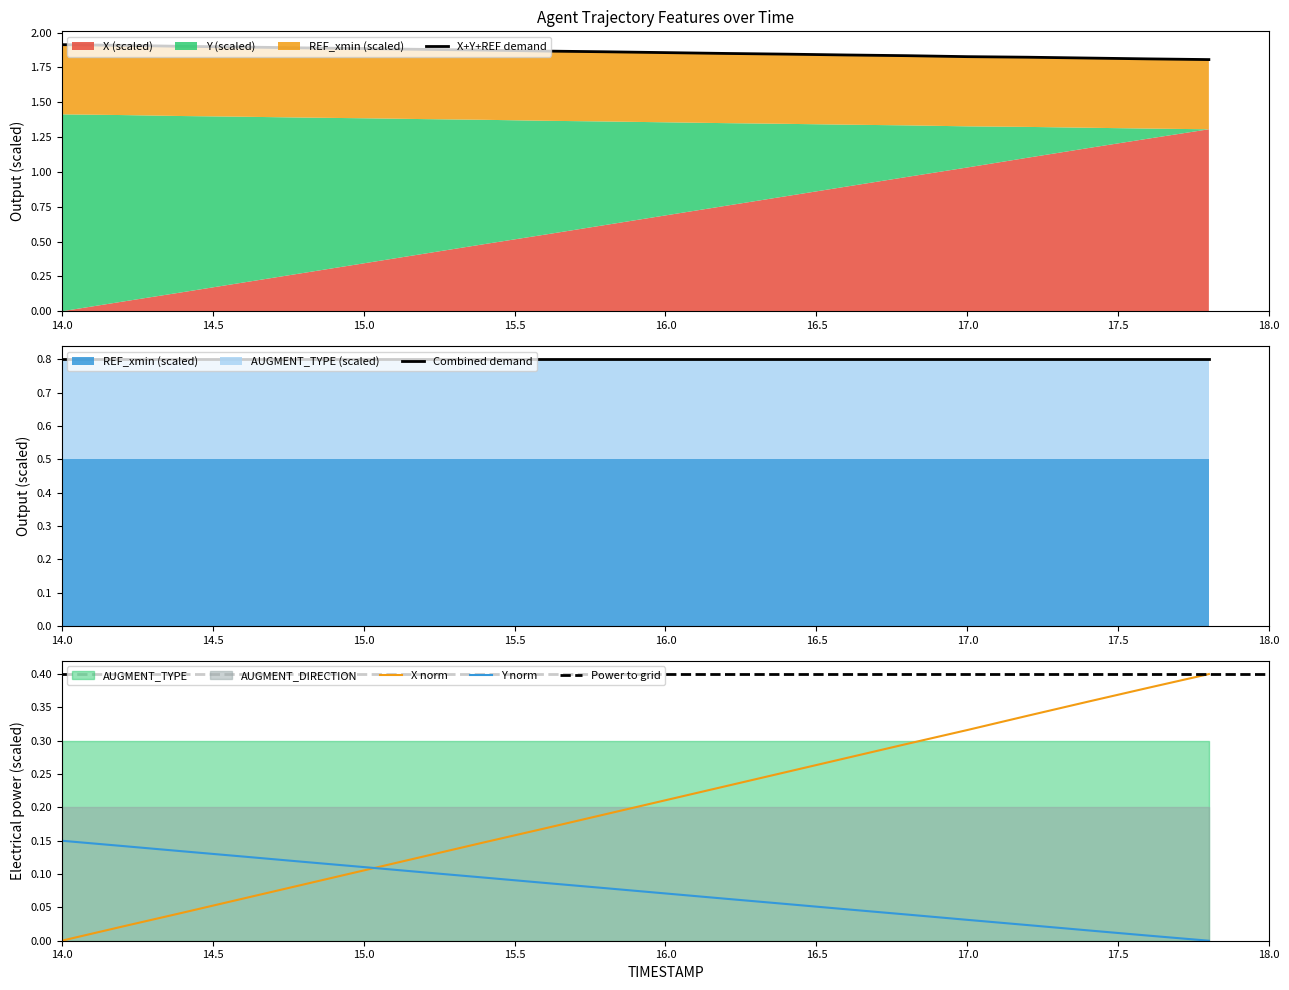

What is the label of the 10th point from the right?

16.0